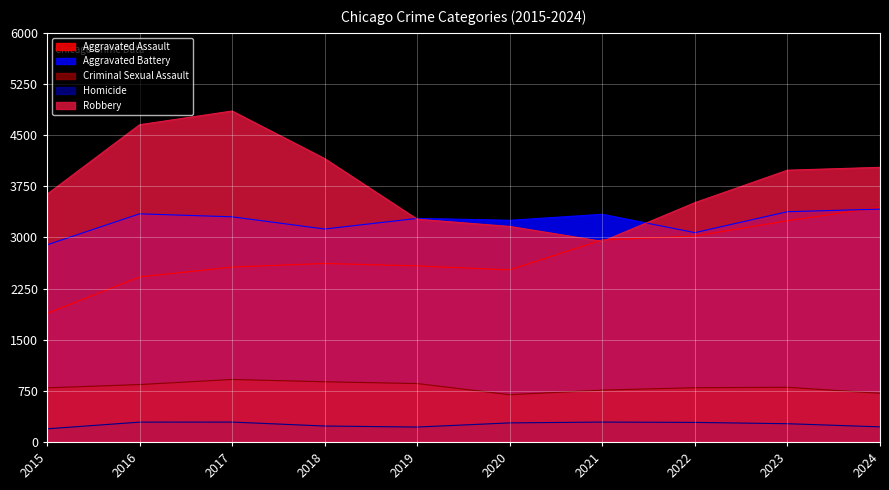

What is the value of the Homicide point at the 1st from the left?

193